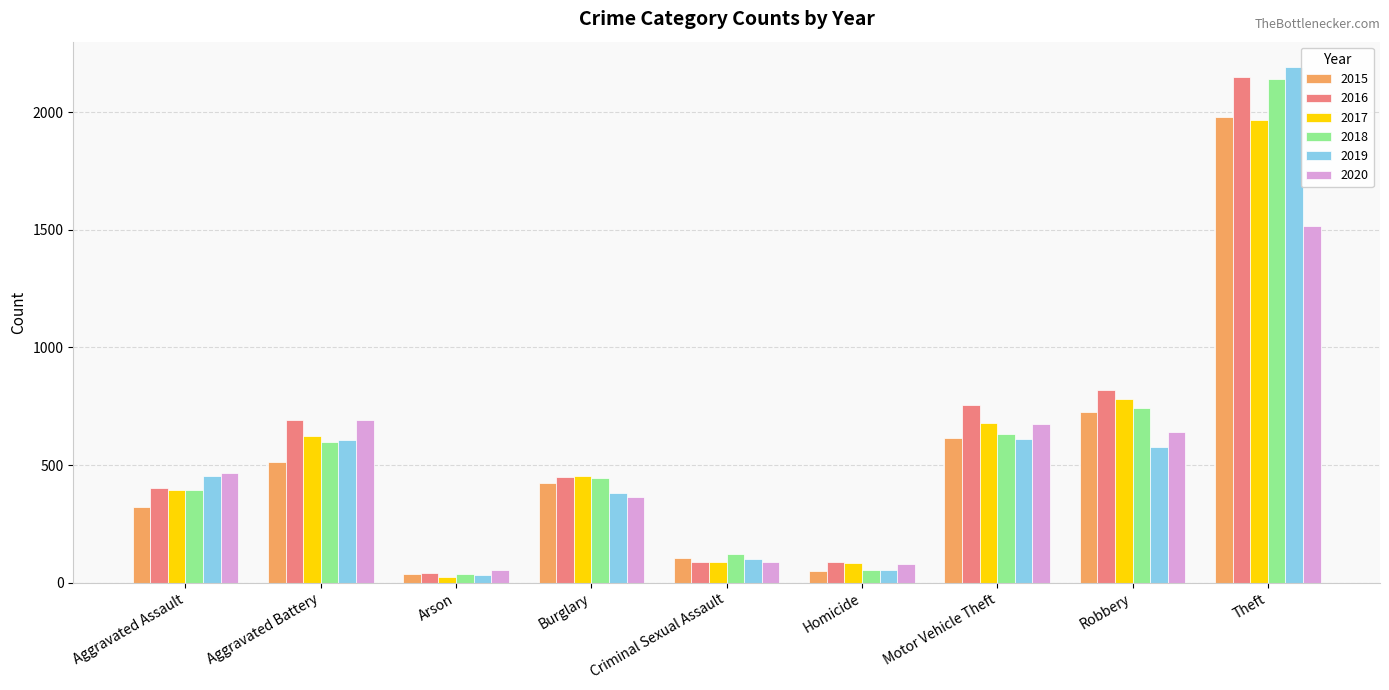

What is the difference between the second highest and minimum values in the 2015 series?

691